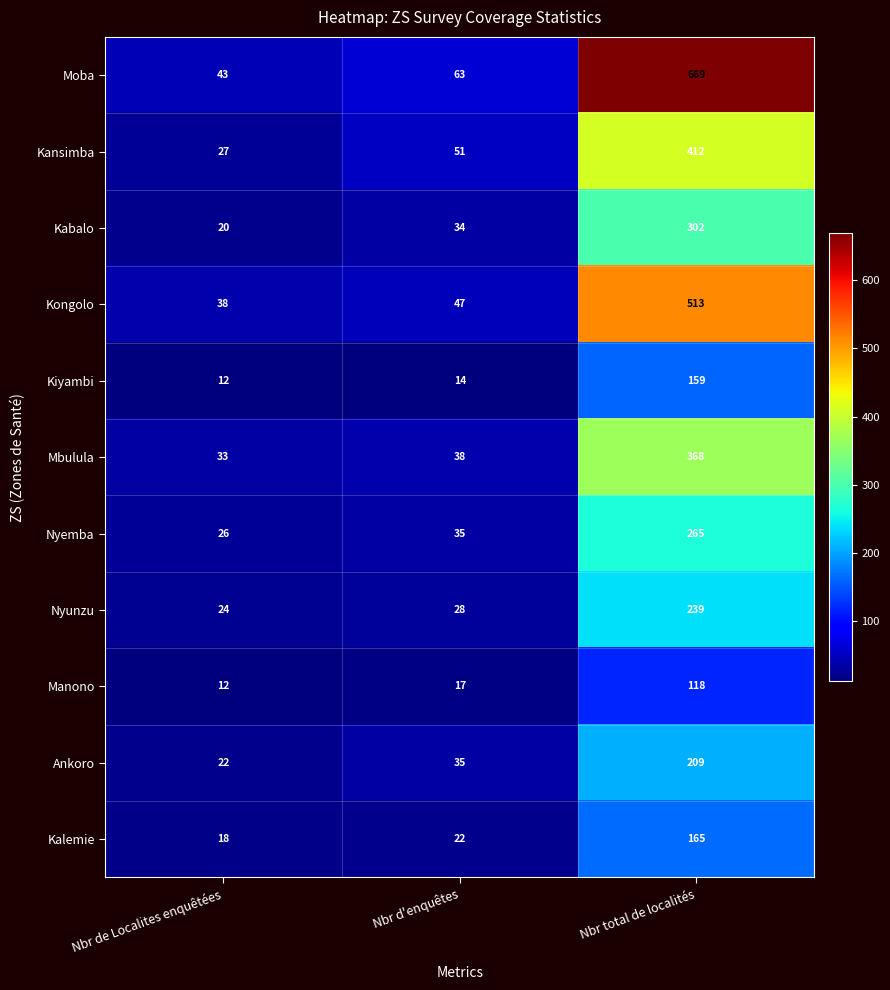

How many categories are shown in the chart?

3